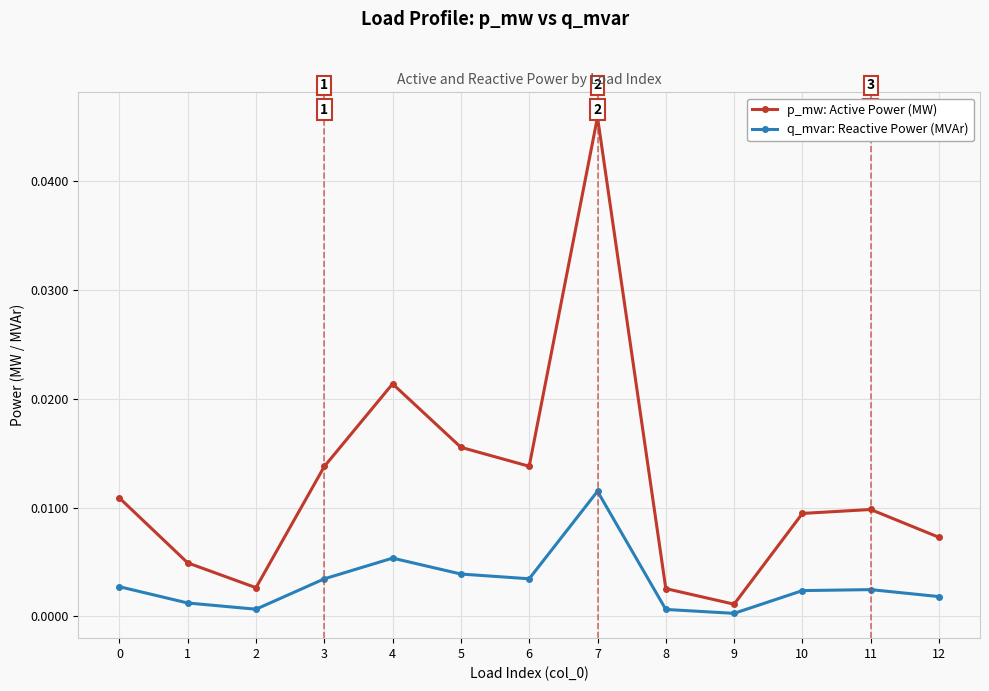

Which series has the widest spread of values?

p_mw: Active Power (MW)